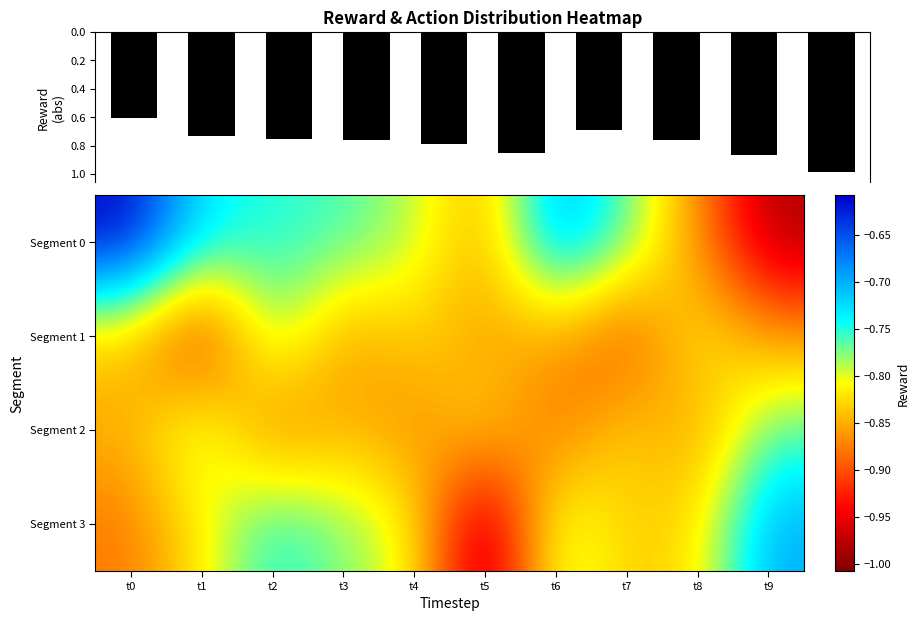

Reading left to right, what are all the values shown in this chart?

0: -0.6	-0.7	-0.8	-0.8	-0.8	-0.9	-0.7	-0.8	-0.9	-1.0
1: -0.8	-0.9	-0.8	-0.9	-0.8	-0.9	-0.9	-0.9	-0.8	-0.9
2: -0.8	-0.8	-0.9	-0.8	-0.9	-0.8	-0.9	-0.8	-0.9	-0.8
3: -0.9	-0.8	-0.7	-0.8	-0.8	-1.0	-0.8	-0.8	-0.8	-0.7